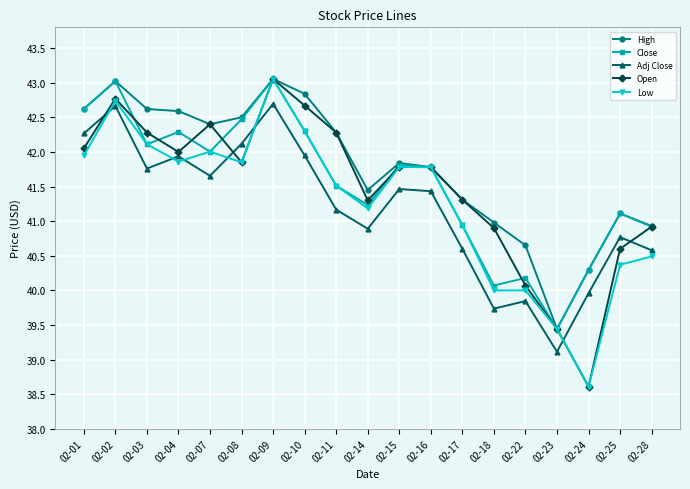

What is the difference between the maximum and second lowest values in the Low series?

3.6